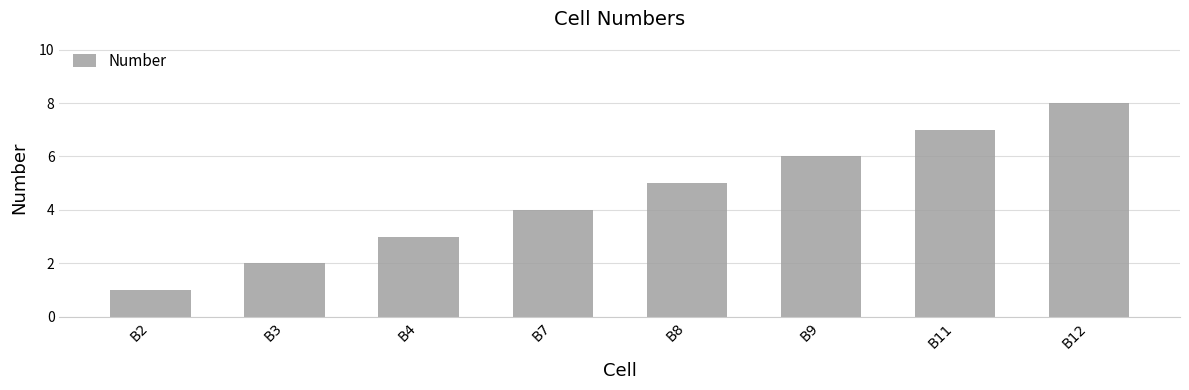

What is the approximate value at B2?

1